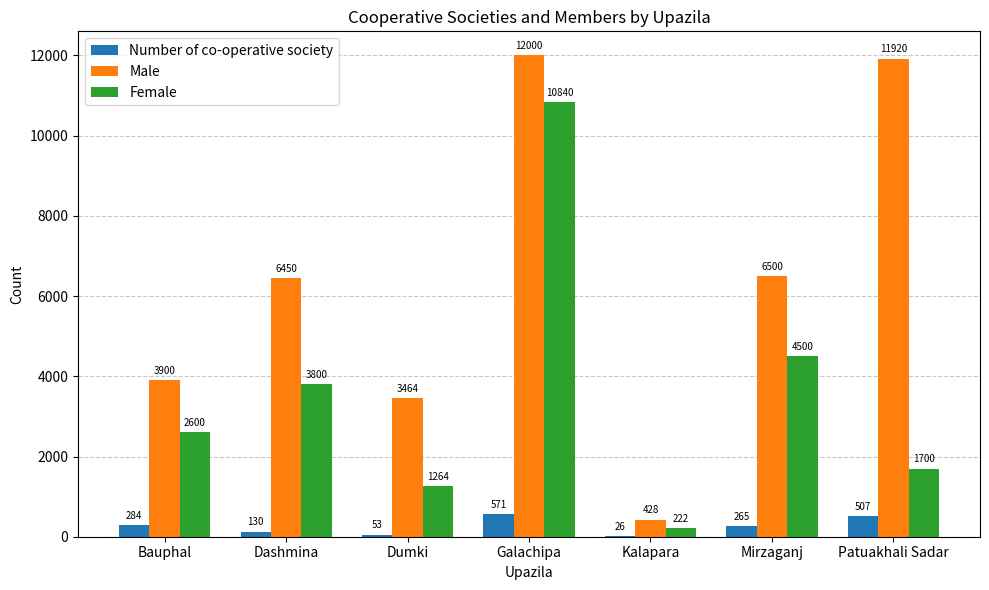

What is the sum of the Number of co-operative society values at Galachipa and Mirzaganj?

836